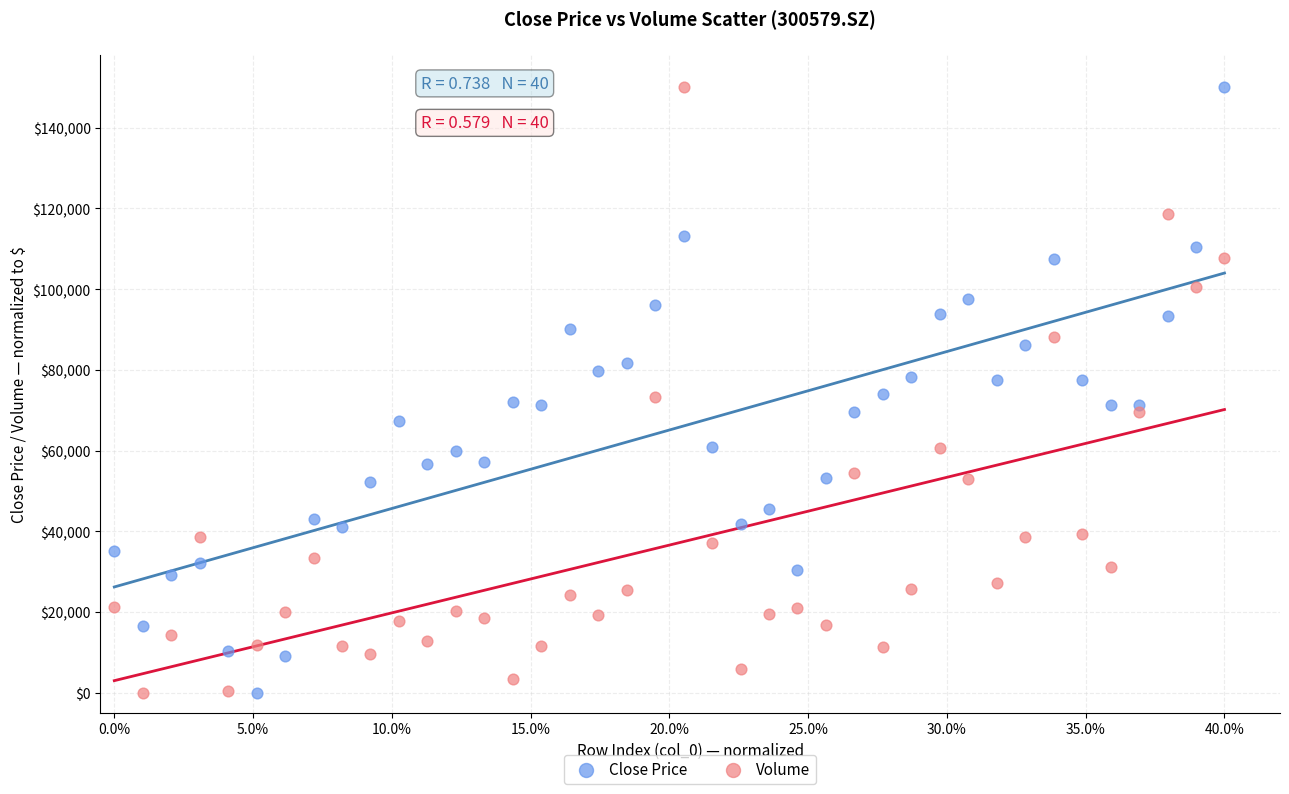

Across all data points, what is the range of Y values (max minus min)?

150000.0